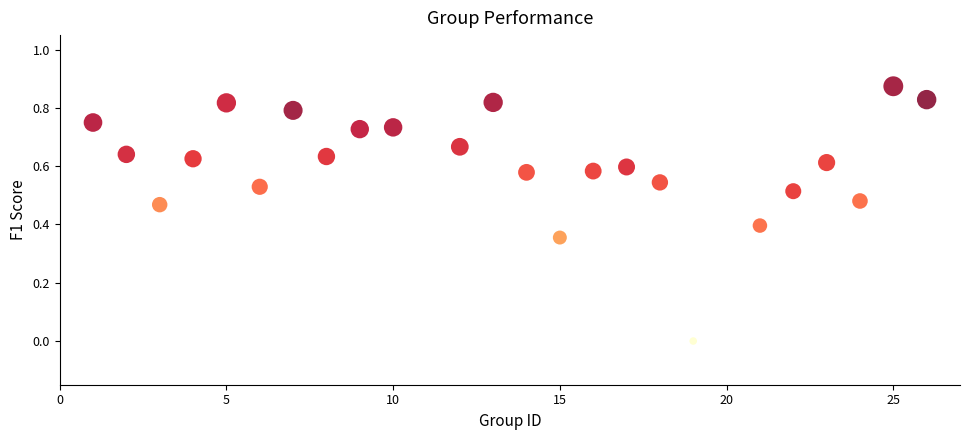

What is the range of X values (max minus min)?

25.0